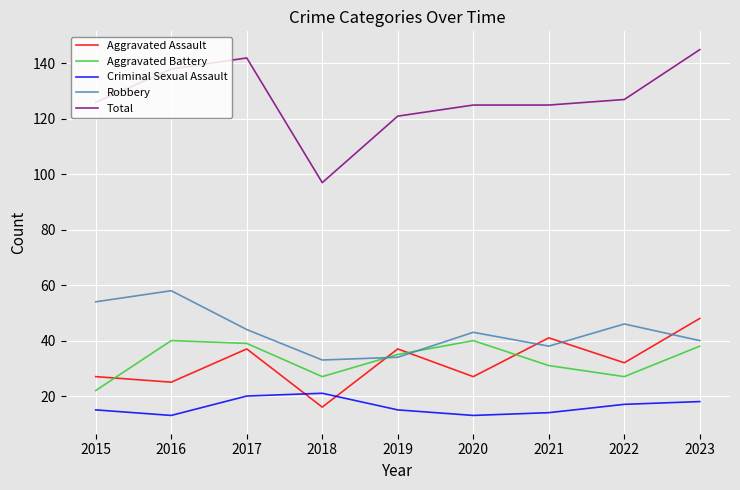

True or false: Total has a value of 33 at 2015.

False